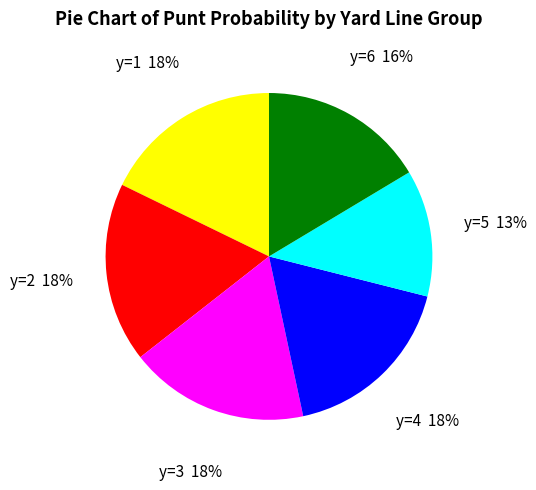

Is there a majority slice in this chart?

No